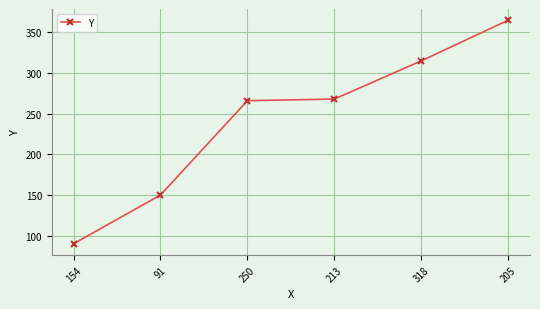

True or false: the data shows 229 at 205.

False